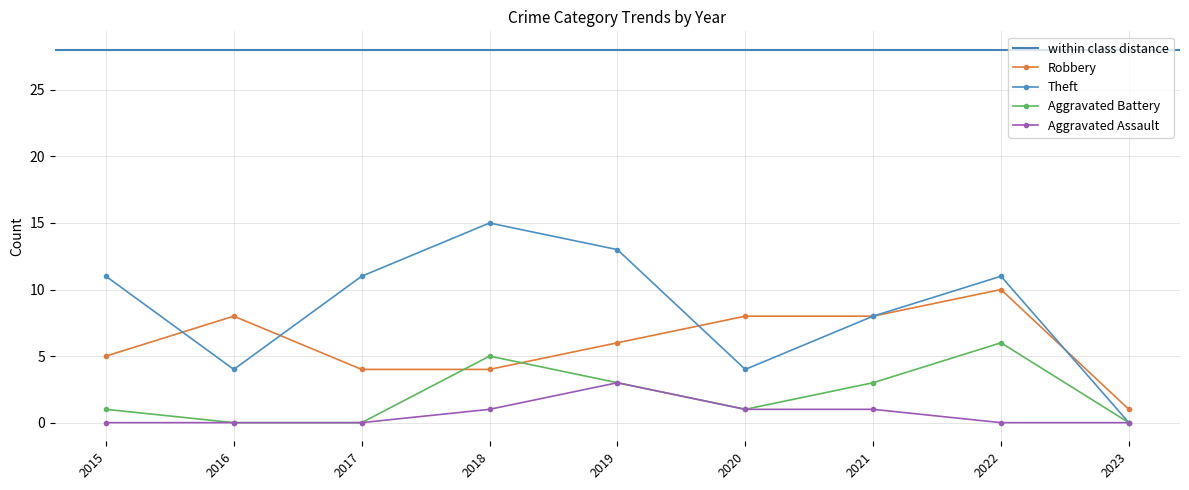

At how many categories does at least one series exceed 0?

9